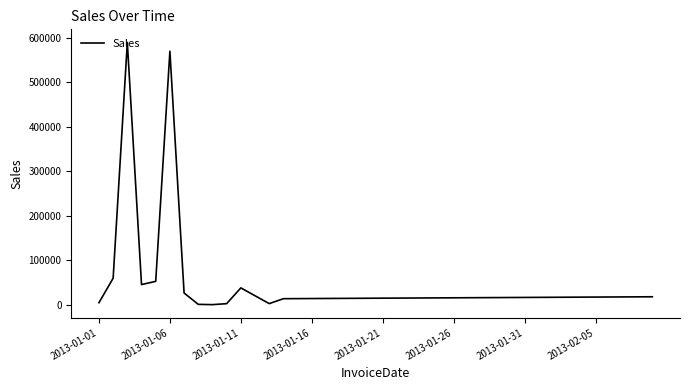

What is the greatest value displayed?

589658.0